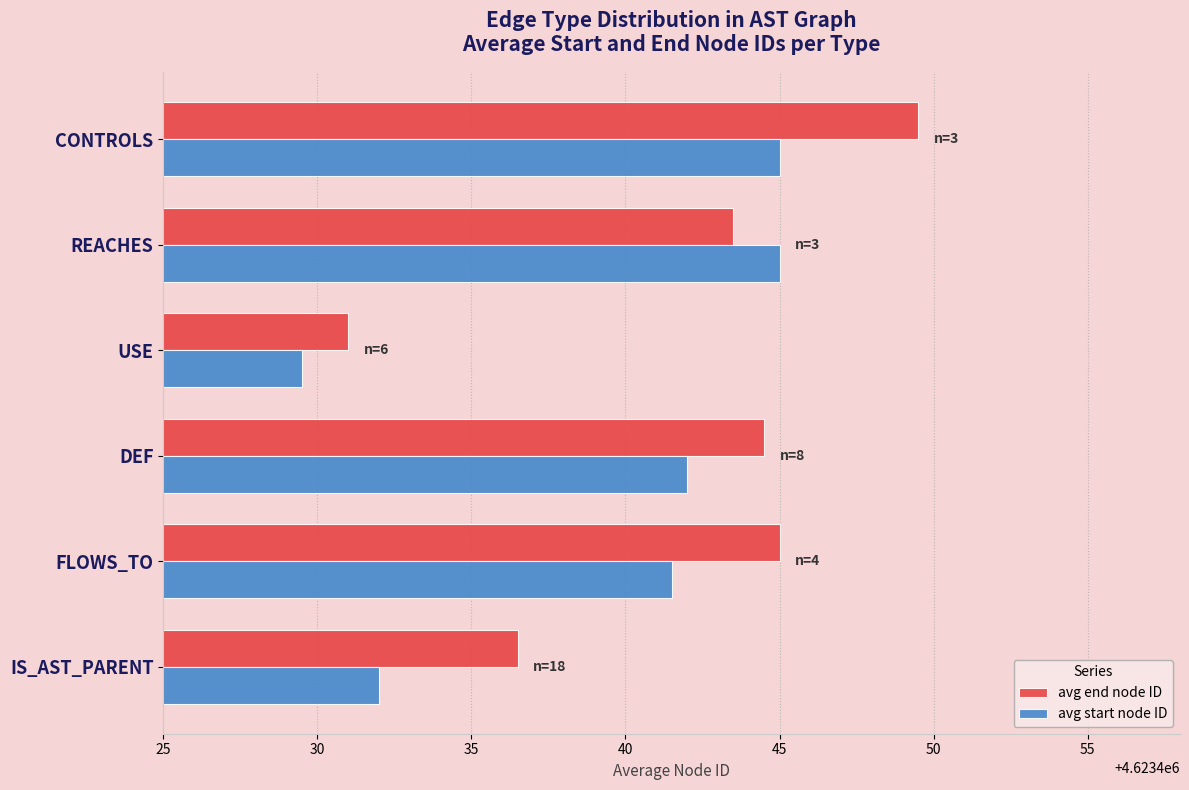

Read the avg start node ID value at IS_AST_PARENT.

4623432.0